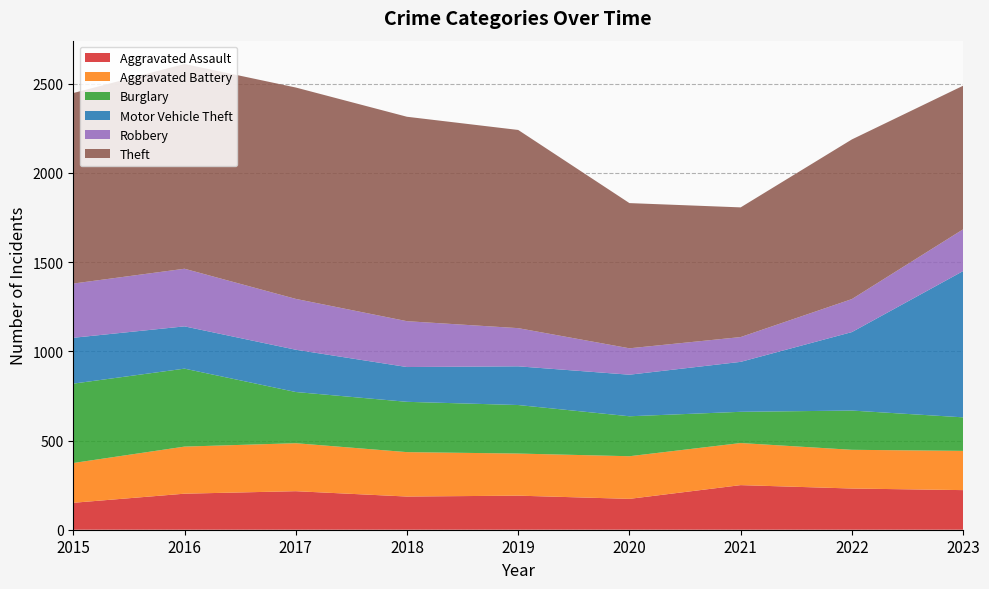

Reading right to left, list all the values displayed in this chart.

Aggravated Assault: 2023=222	2022=231	2021=250	2020=173	2019=191	2018=186	2017=216	2016=202	2015=151
Aggravated Battery: 2023=220	2022=217	2021=236	2020=239	2019=236	2018=249	2017=269	2016=264	2015=223
Burglary: 2023=188	2022=220	2021=175	2020=224	2019=272	2018=282	2017=287	2016=437	2015=445
Motor Vehicle Theft: 2023=820	2022=440	2021=280	2020=233	2019=217	2018=195	2017=237	2016=237	2015=257
Robbery: 2023=234	2022=185	2021=139	2020=148	2019=214	2018=257	2017=285	2016=323	2015=304
Theft: 2023=805	2022=895	2021=727	2020=814	2019=1111	2018=1146	2017=1185	2016=1148	2015=1068